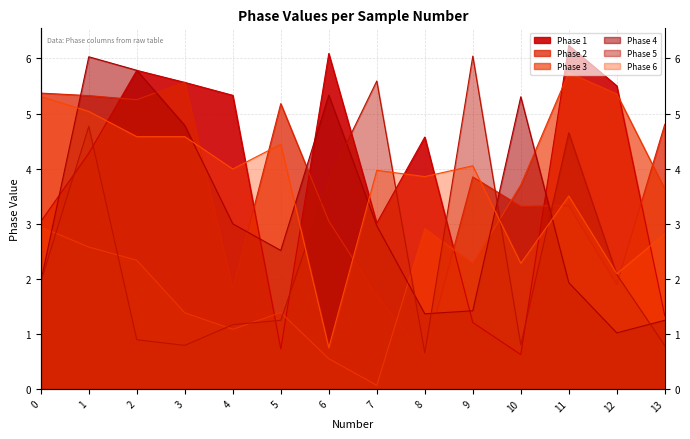

At which label does Phase 4 reach its peak?

1